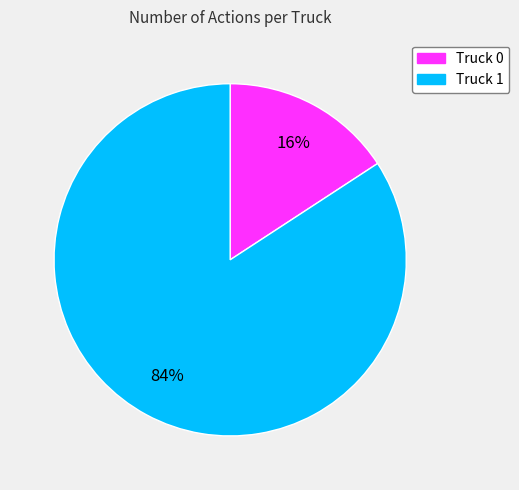

What percentage is the Truck 0 slice, to the nearest percent?

16%